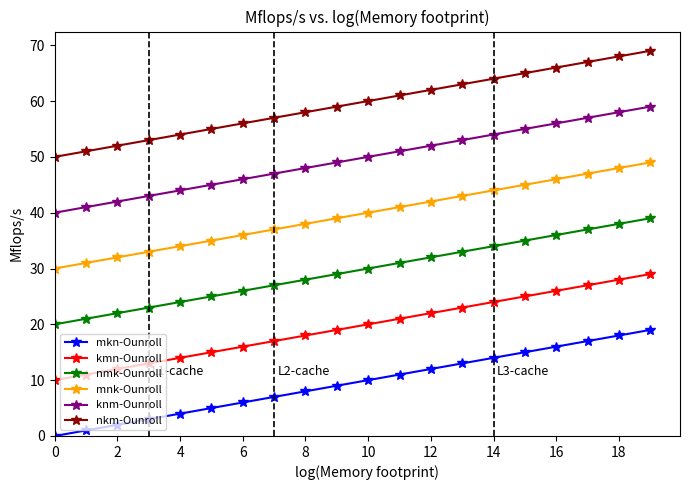

What is the highest value of the kmn-Ounroll series?

29